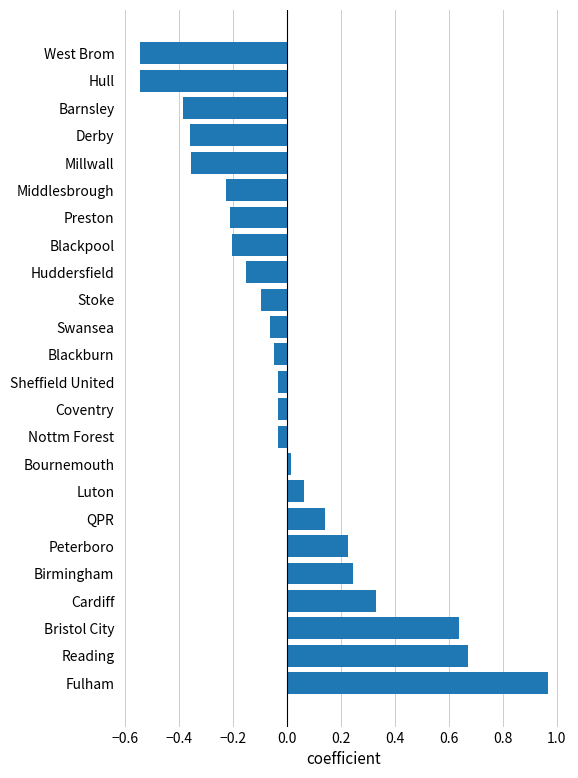

The chart shows a value of -0.0 at Nottm Forest. True or false?

True